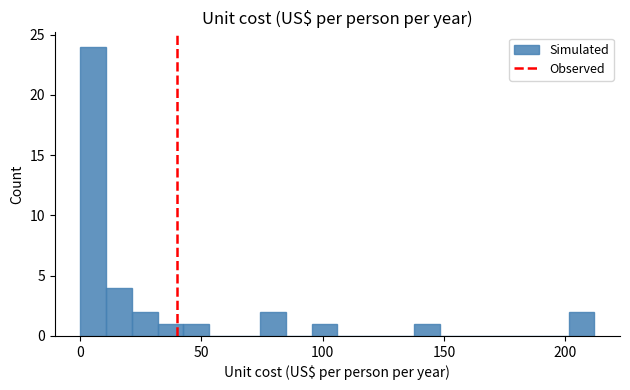

Around what value on the x-axis is the tallest bar? Give the approximate position of its centre, as read against the axis.

5